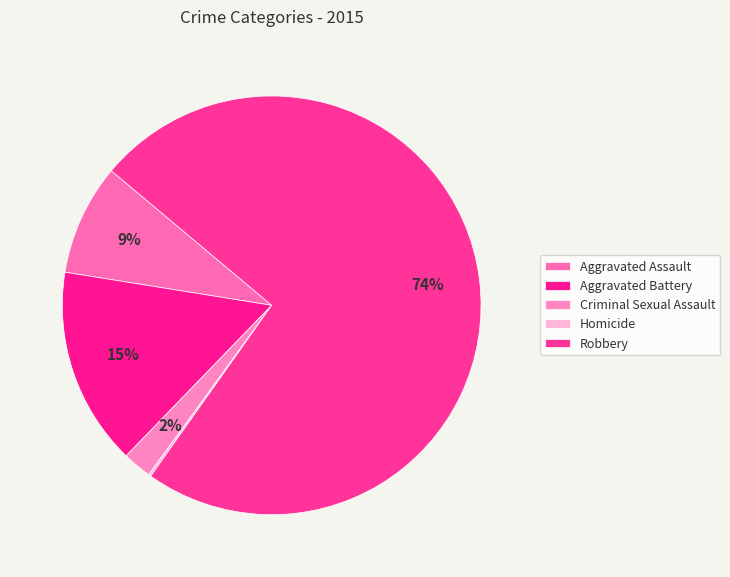

The Aggravated Assault slice represents 9% of the pie. True or false?

True